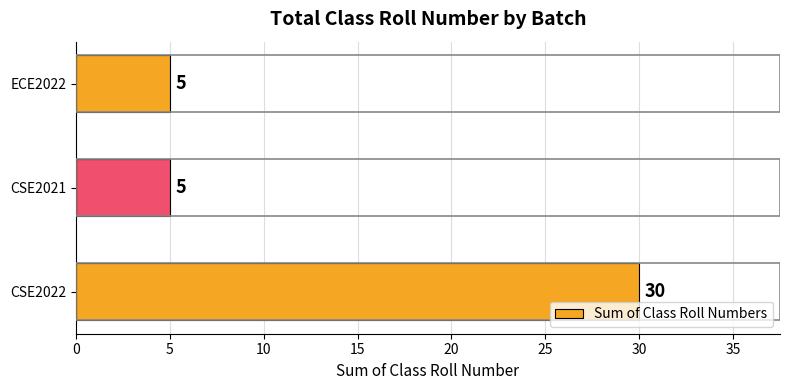

Count the values in the range 5 to 30.

3